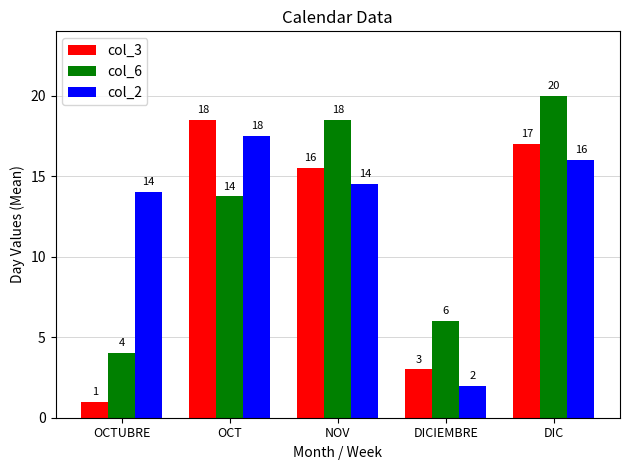

What is the difference between the maximum and second lowest values in the col_2 series?

3.5